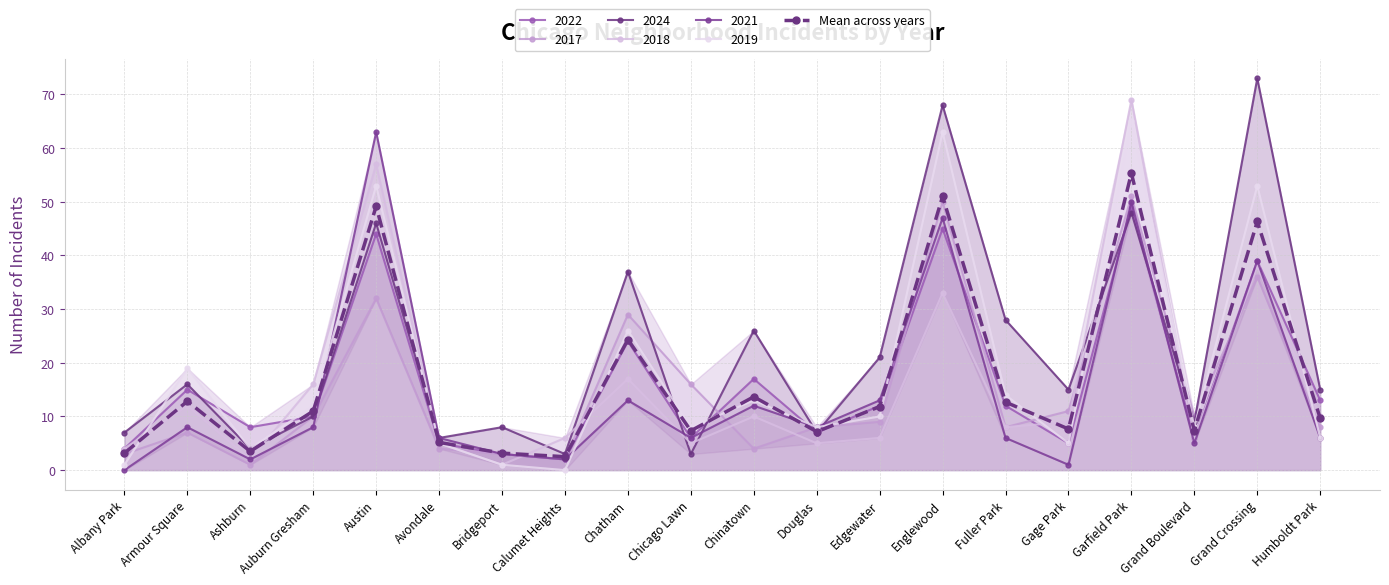

Is it true that the value at Bridgeport is 3.2?

True